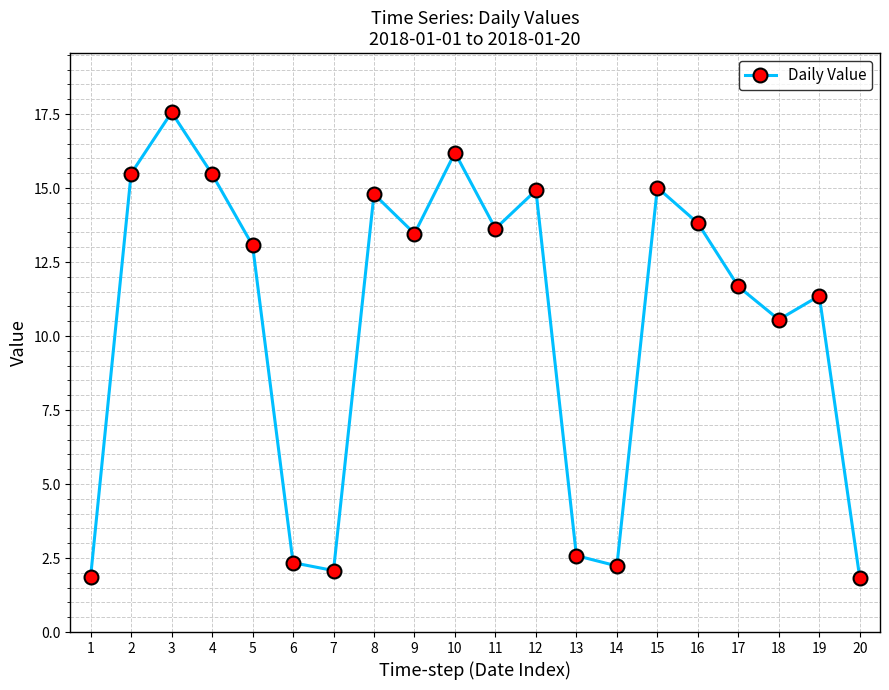

What is the smallest value displayed?

1.8